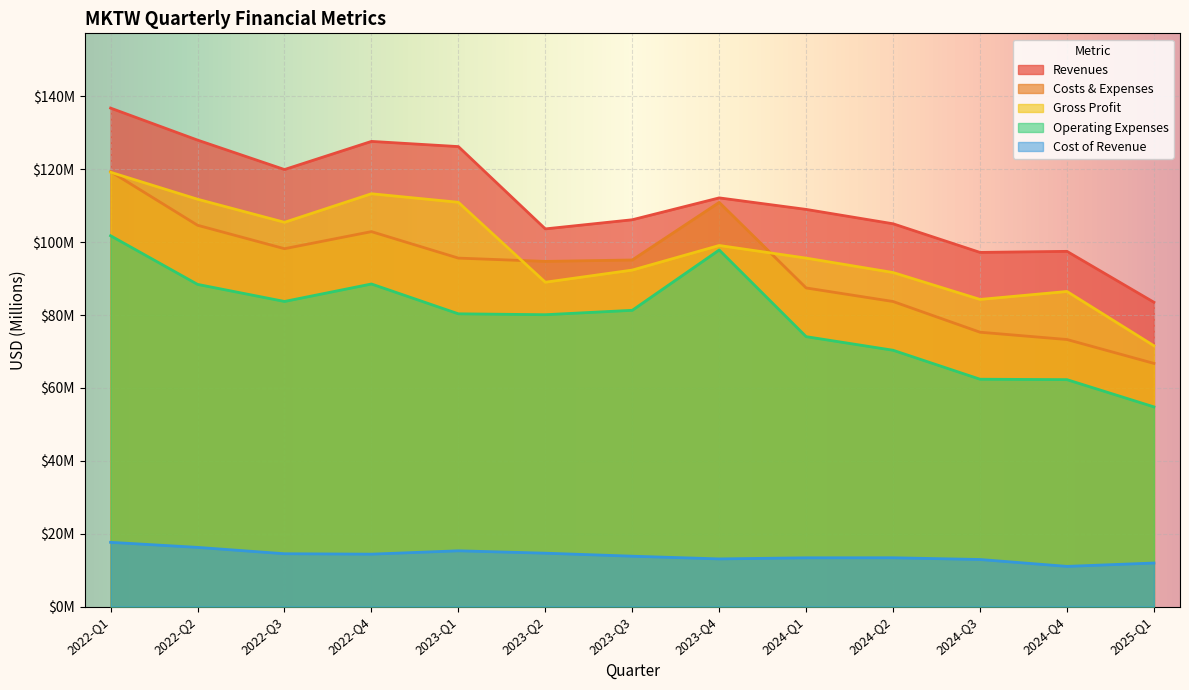

Which has a higher value, 2022-Q2 or 2025-Q1?

2022-Q2